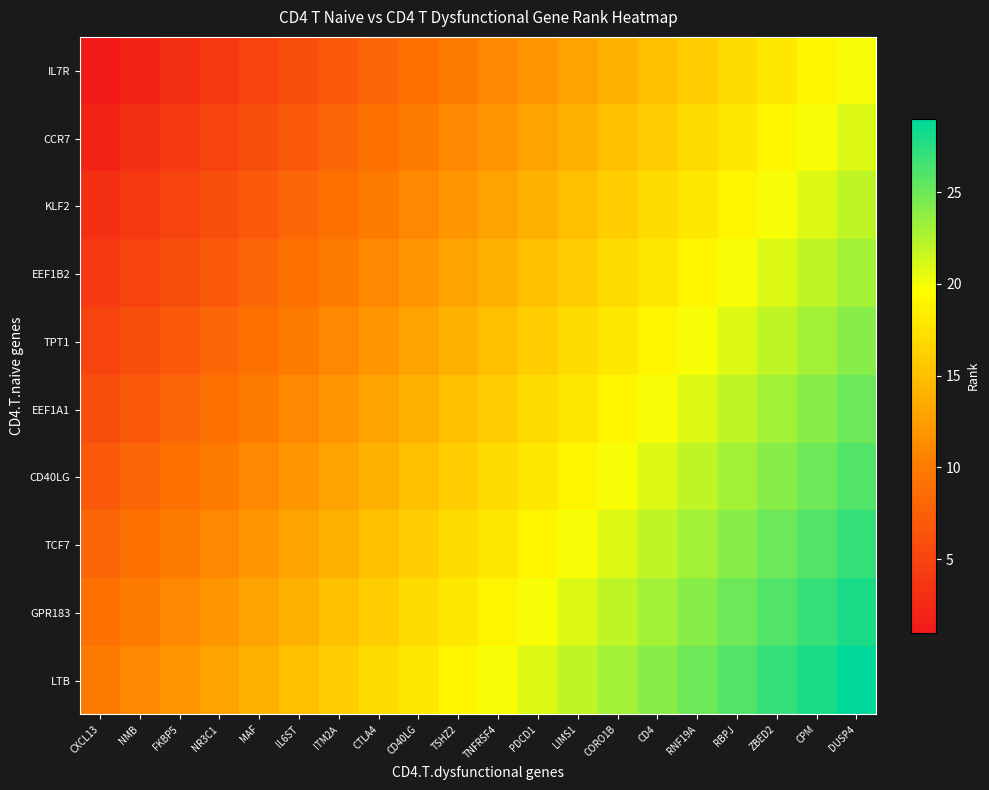

Which label corresponds to the smallest value in the chart?

CXCL13